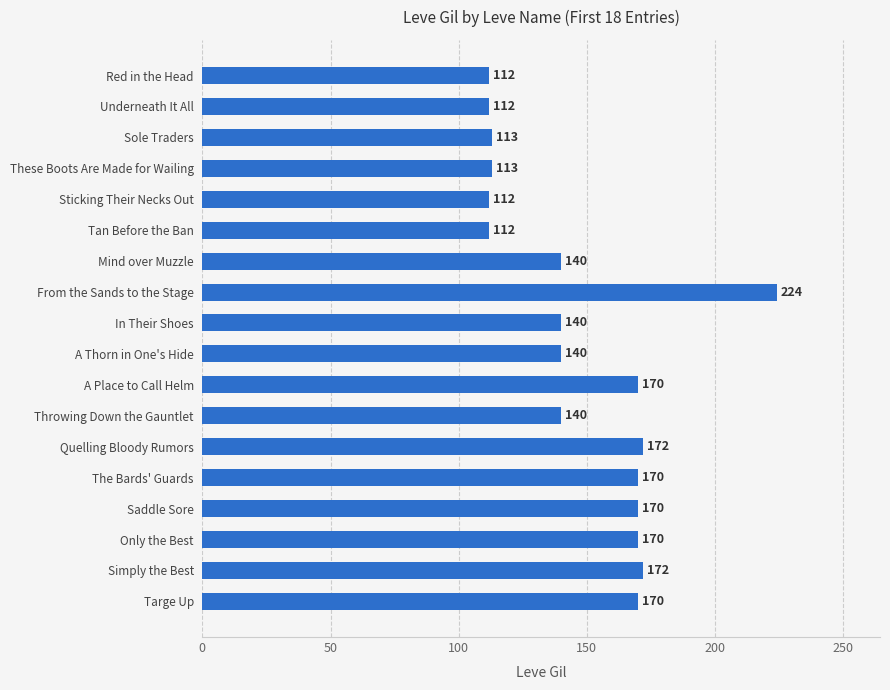

Between Targe Up and Sole Traders, which is larger?

Targe Up